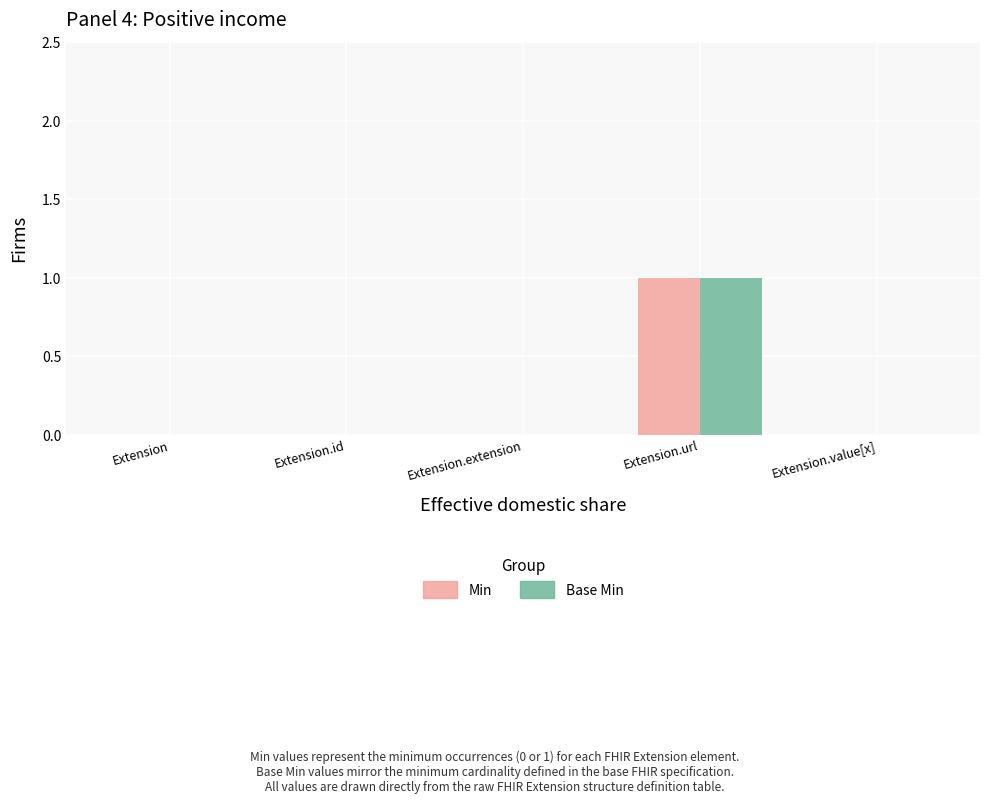

At which category is the sum across all series the highest?

Extension.url